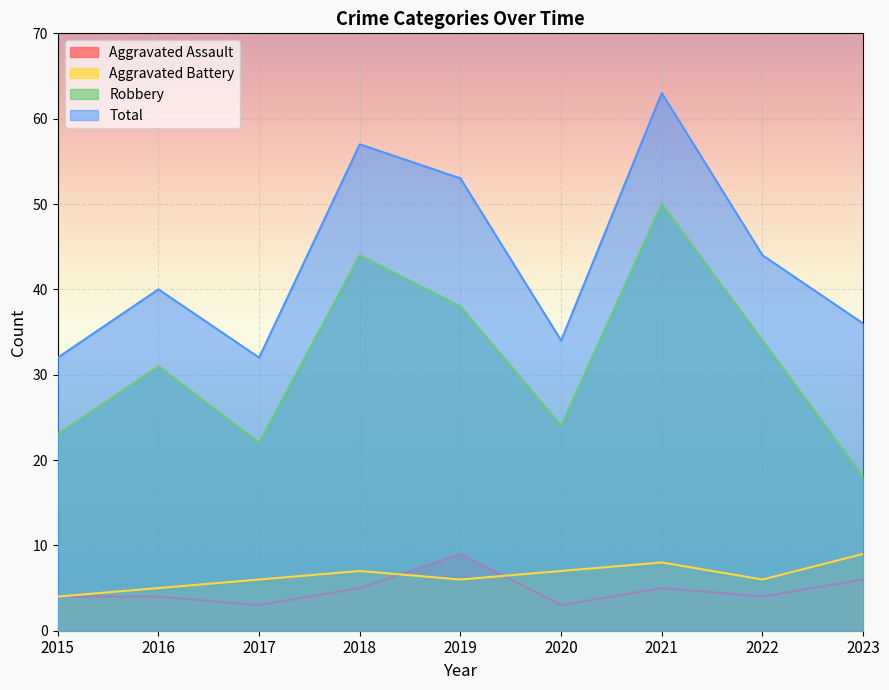

What is the approximate value of Robbery at 2023?

18